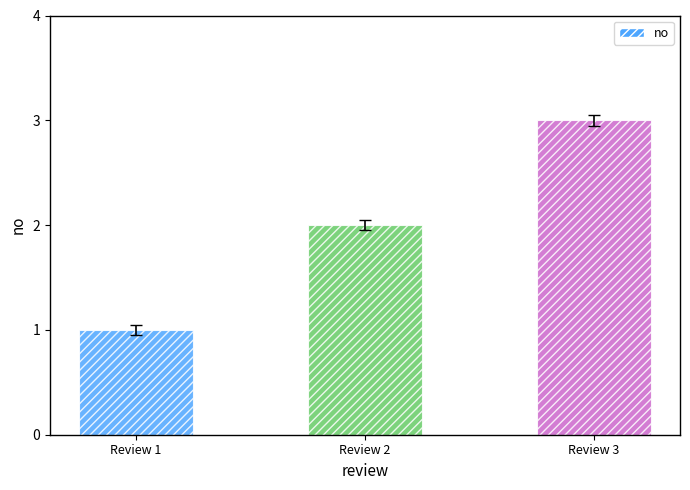

Read the value at Review 3.

3